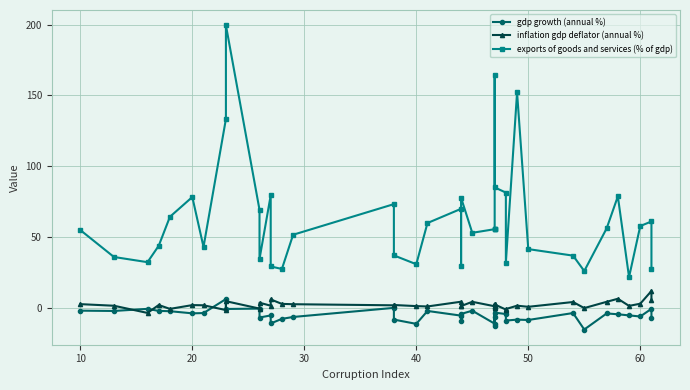

Reading left to right, extract all data points from this chart.

gdp growth (annual %): -2.0	-2.2	-0.7	-2.2	-2.4	-3.9	-3.7	6.2	-0.8	-0.6	-6.8	-5.4	-11.0	-7.8	-6.5	-0.0	-8.3	-11.3	-2.2	-5.5	-9.0	-4.3	-2.0	-11.2	0.0	-13.0	-6.6	-3.4	-4.4	-9.0	-8.3	-8.6	-3.7	-15.3	-4.0	-4.5	-5.3	-6.1	-0.7	-7.4
inflation gdp deflator (annual %): 2.6	1.5	-3.6	2.0	-0.7	1.9	1.8	-1.6	4.7	-0.5	3.6	1.5	5.9	2.8	2.6	1.8	2.0	1.2	1.0	4.3	1.6	1.3	4.3	1.1	0.0	2.8	0.3	2.4	-1.2	-0.9	1.5	0.7	4.1	-0.2	4.3	6.4	1.4	2.9	11.9	5.4
exports of goods and services (% of gdp): 54.9	35.9	32.2	43.8	64.3	78.3	43.0	133.3	199.6	69.3	34.5	79.4	29.2	27.5	51.6	73.3	37.0	30.8	59.9	69.9	29.4	77.7	53.0	55.6	55.6	55.6	164.5	85.1	81.4	32.0	152.2	41.5	36.9	26.0	56.1	78.7	21.7	57.8	61.0	27.1